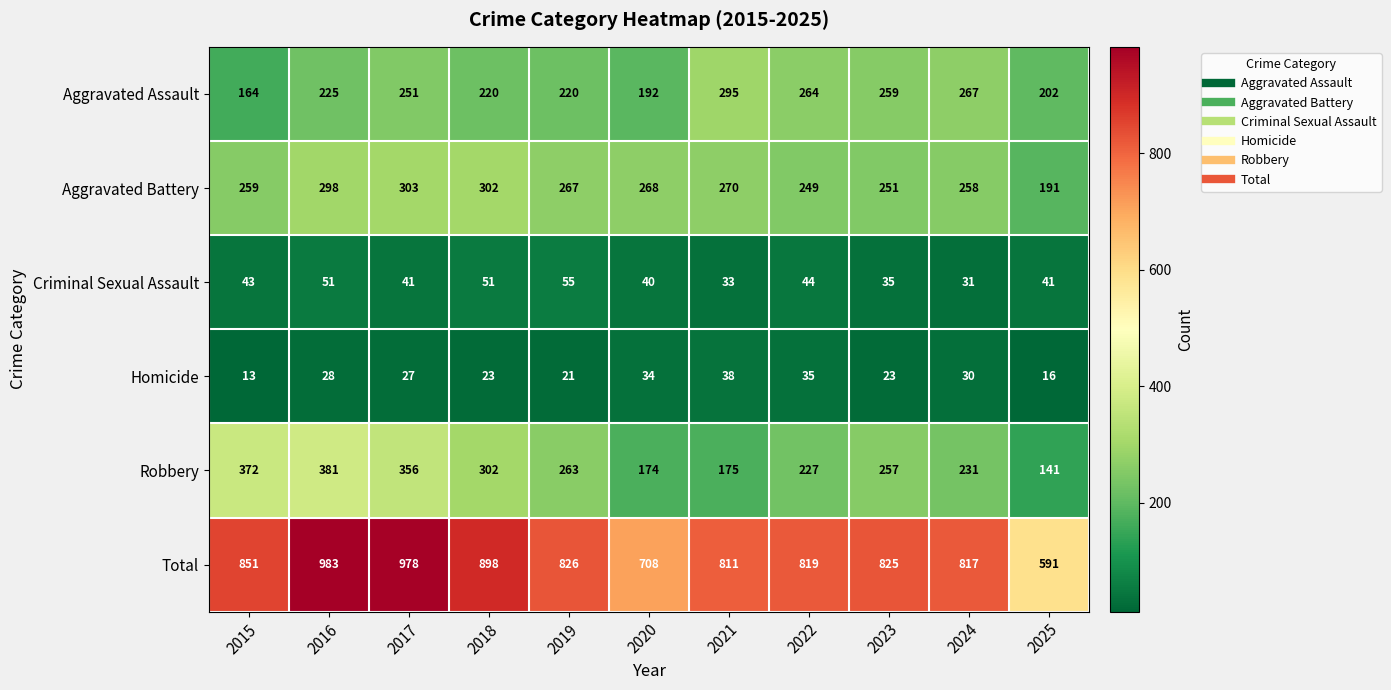

How many series are shown in this chart?

6